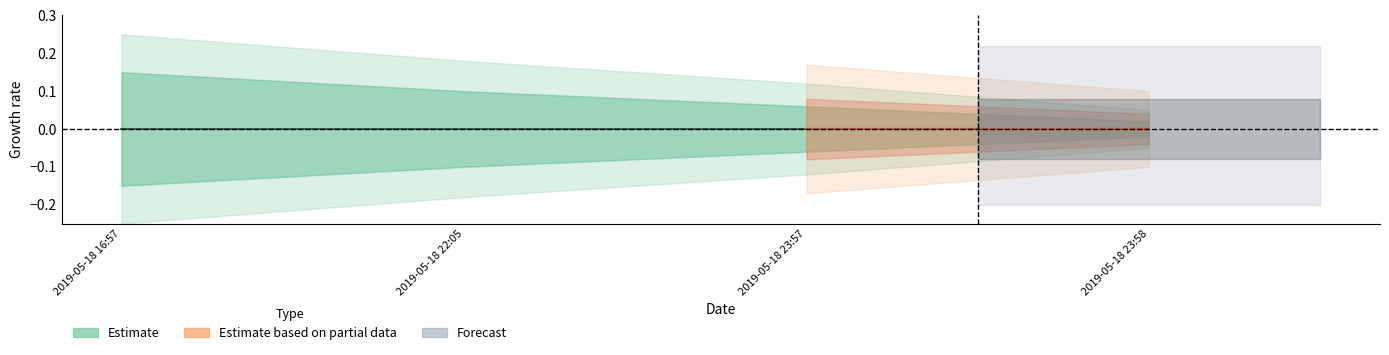

Which series has the widest spread of values?

Estimate_outer_upper